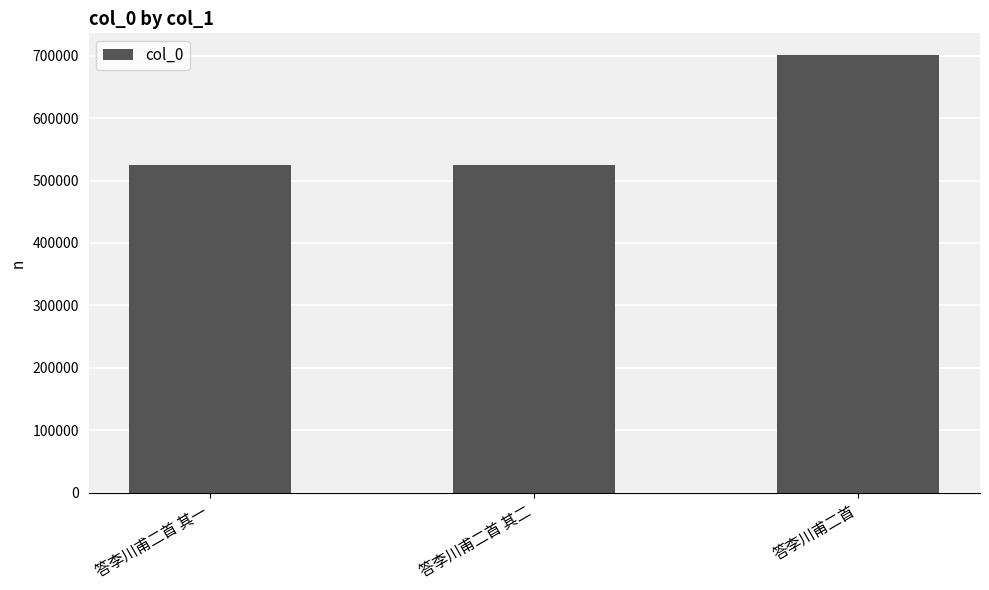

At which category does the chart reach its peak across all series?

答李川甫二首